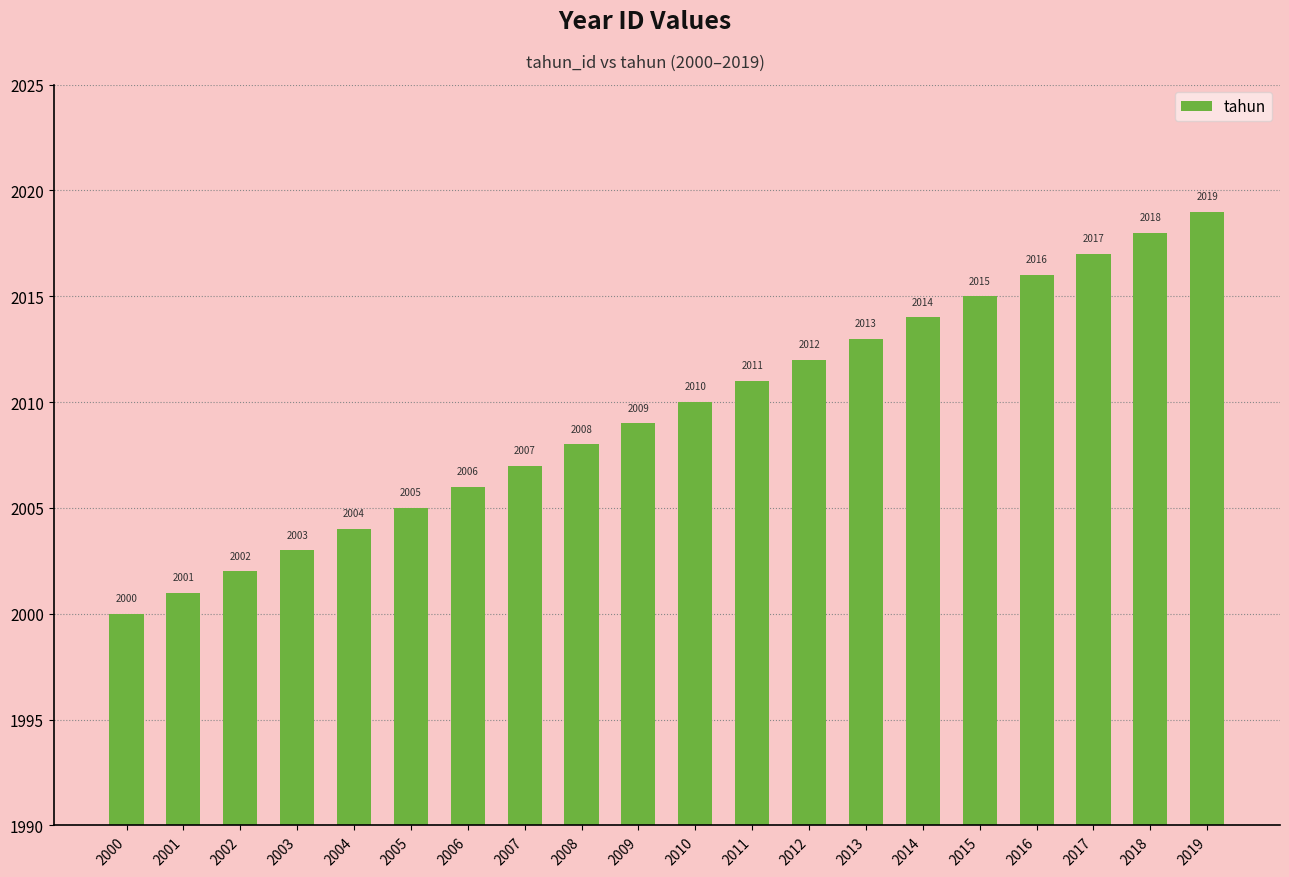

List the labels in order of value, largest first.

2019, 2018, 2017, 2016, 2015, 2014, 2013, 2012, 2011, 2010, 2009, 2008, 2007, 2006, 2005, 2004, 2003, 2002, 2001, 2000